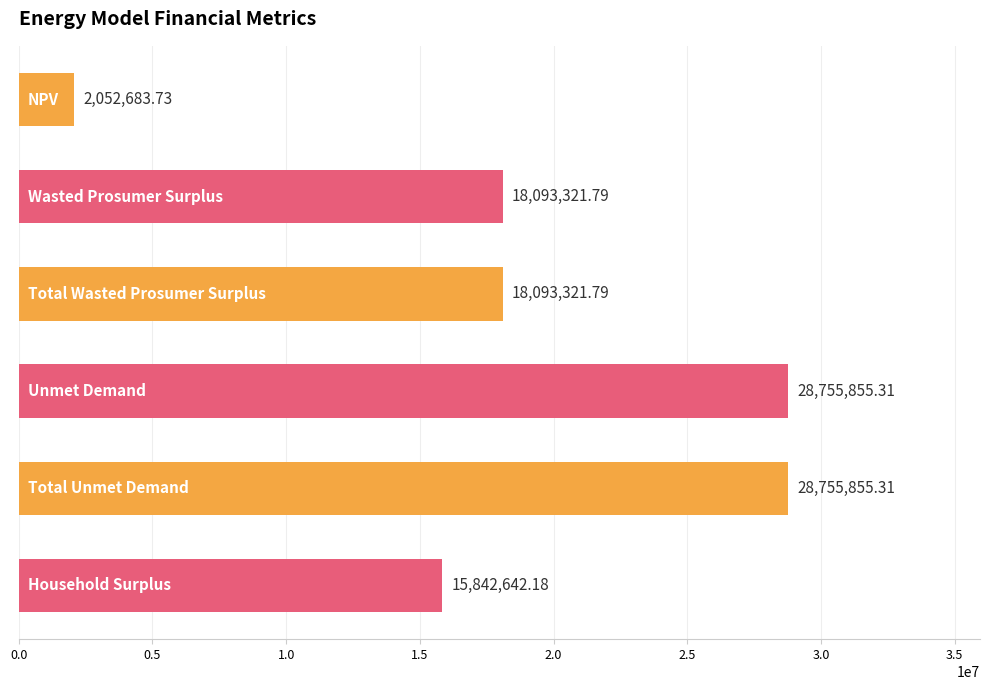

What is the difference between the maximum and minimum values?

26703171.6